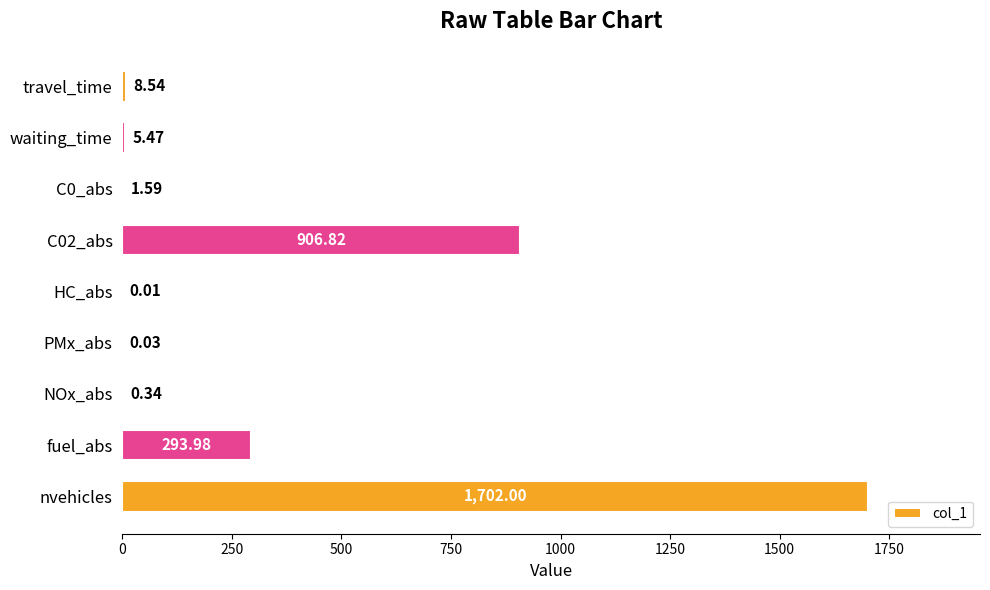

What is the sum of the values at nvehicles and C02_abs?

2608.8